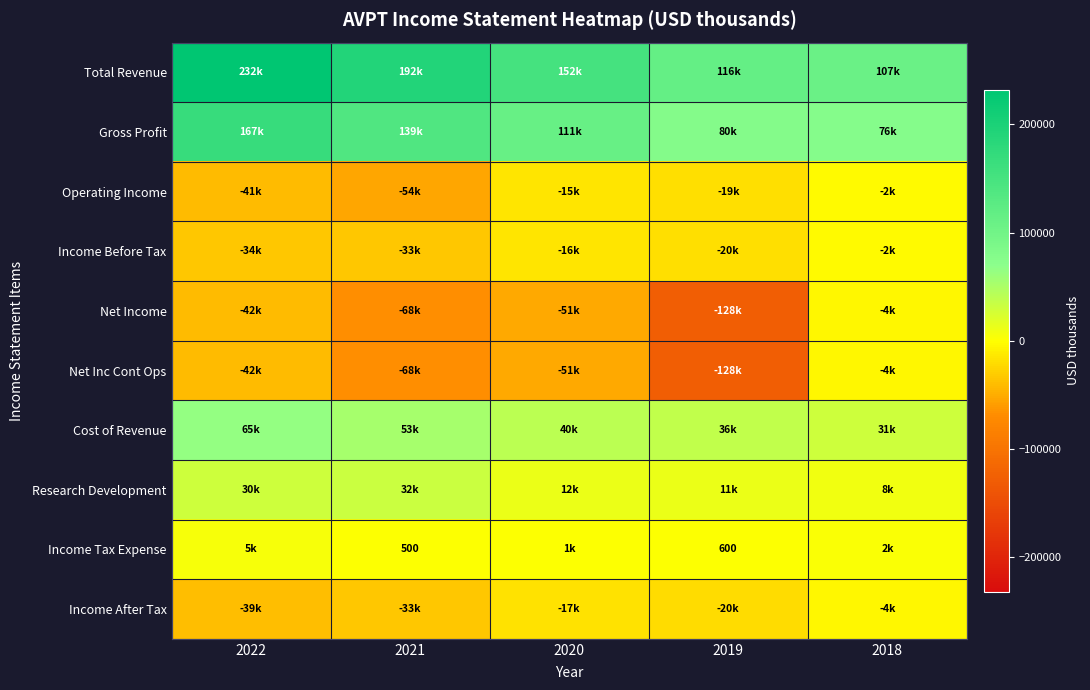

What is the total value across all series at 2018?

208700